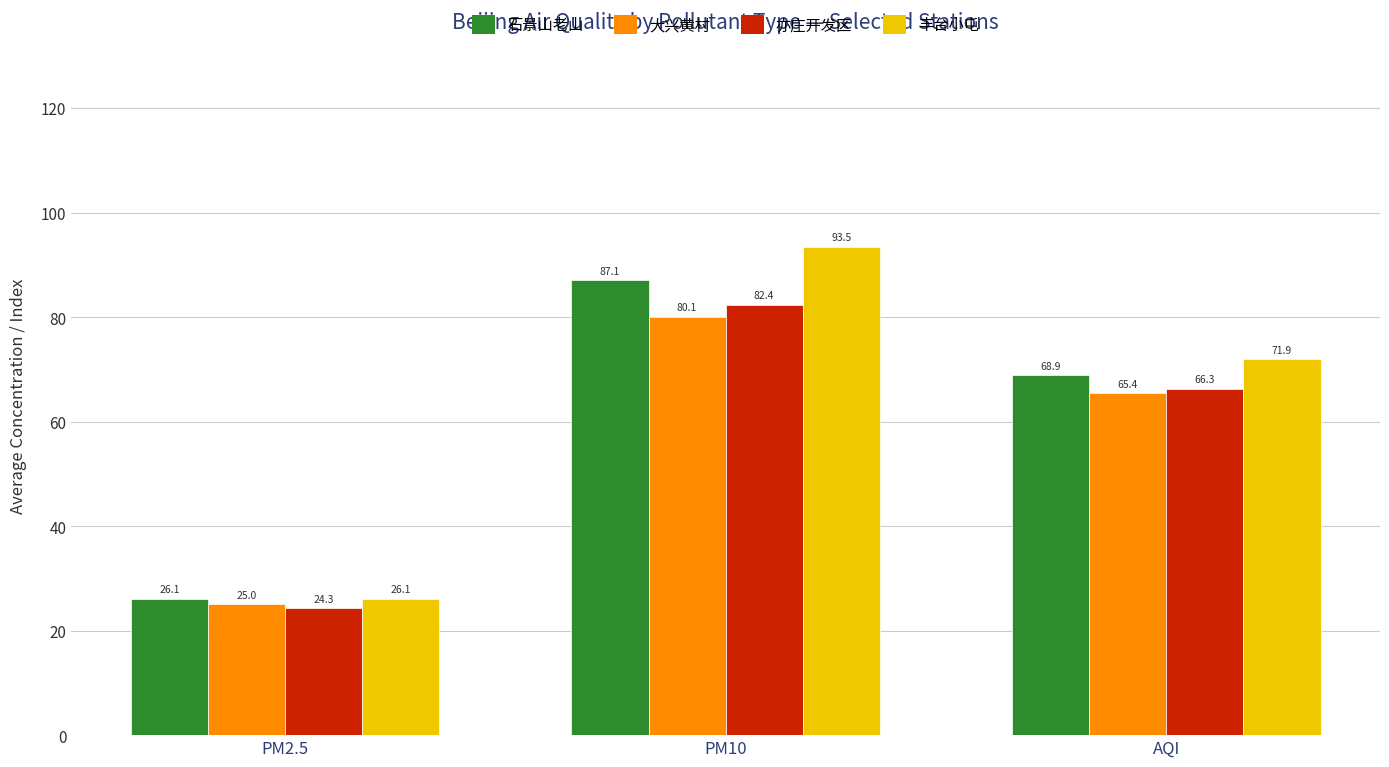

Which category has the highest value in the 丰台小屯 series?

PM10